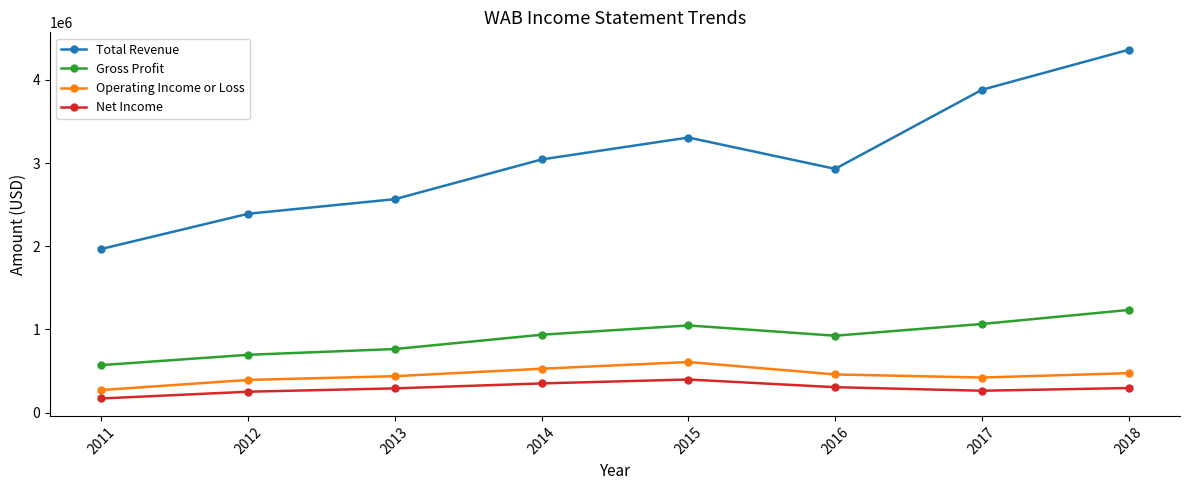

Which series changed the most between 2013 and 2015?

Total Revenue